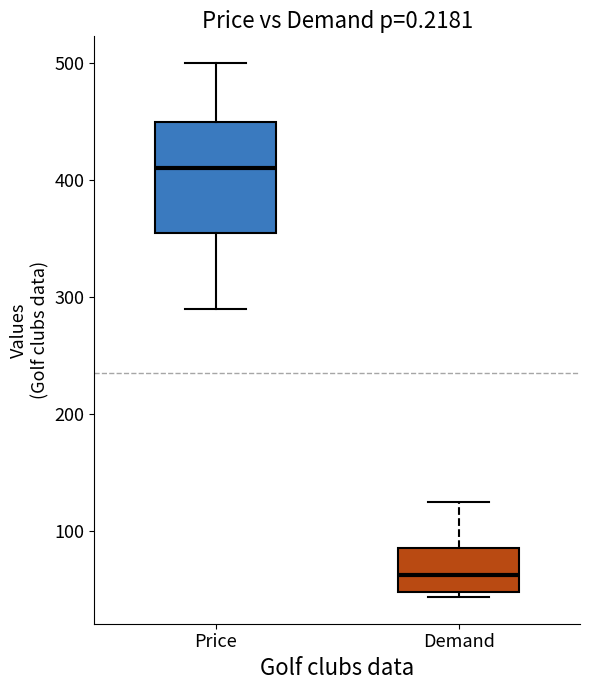

Which box has the highest median line?

Price